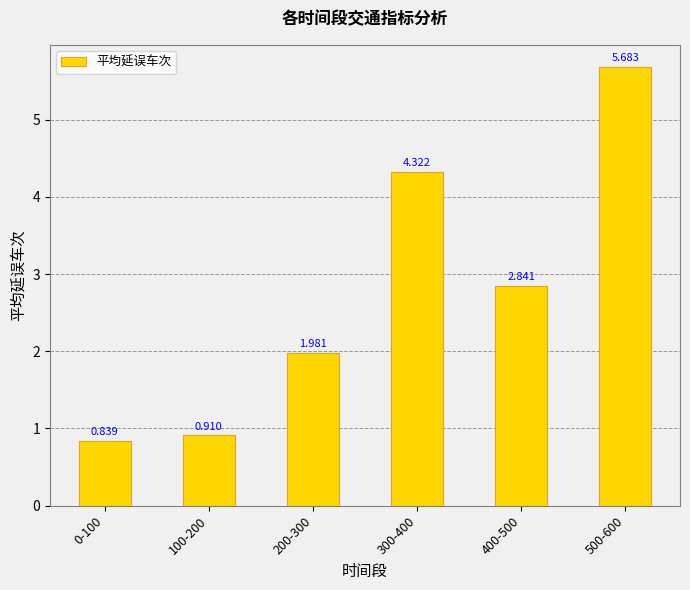

What value does the data have at 200-300?

2.0